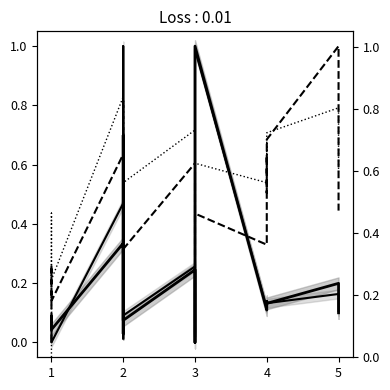

How many intersections are there between total_percent and average_percent?

2